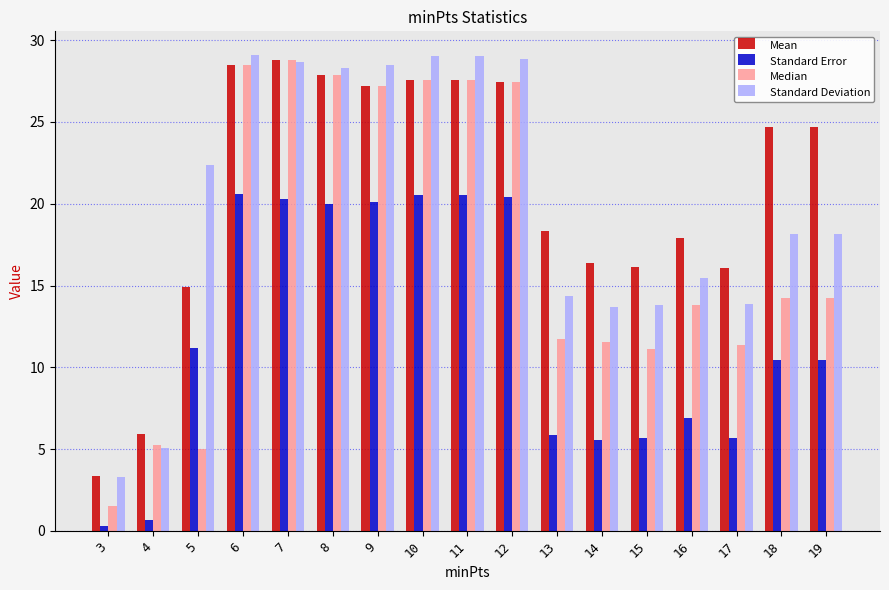

What are all the series names shown in the legend?

Mean, Standard Error, Median, Standard Deviation